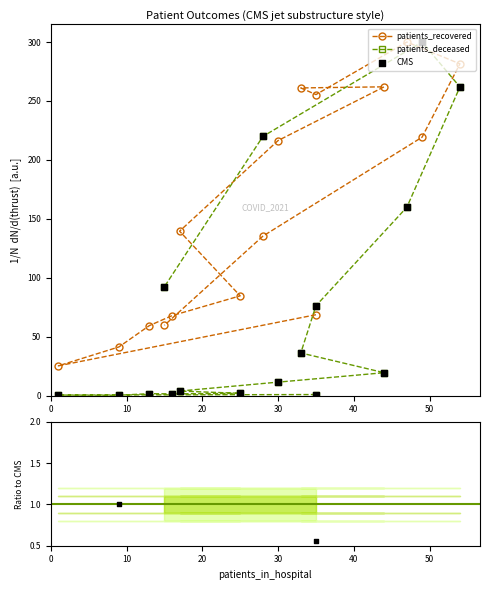

Which series has the largest Y range (max minus min)?

patients_deceased